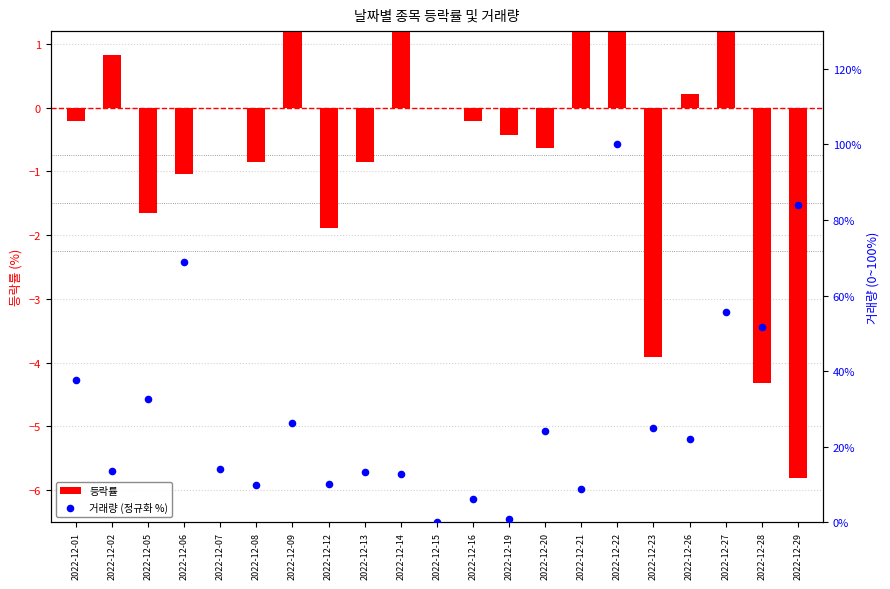

What are all the series names shown in the legend?

등락률, 거래량 (정규화 %)